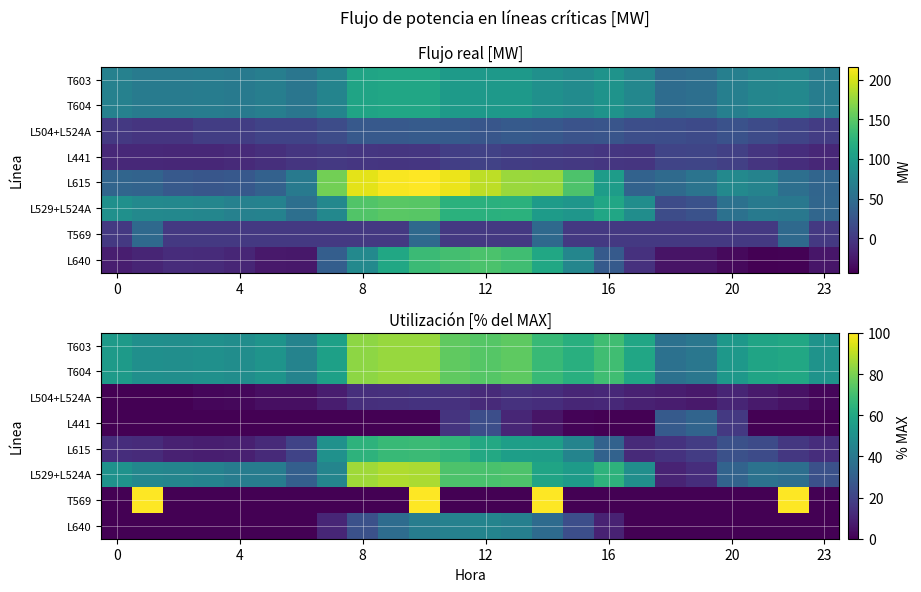

At which category is the sum across all series the highest?

10